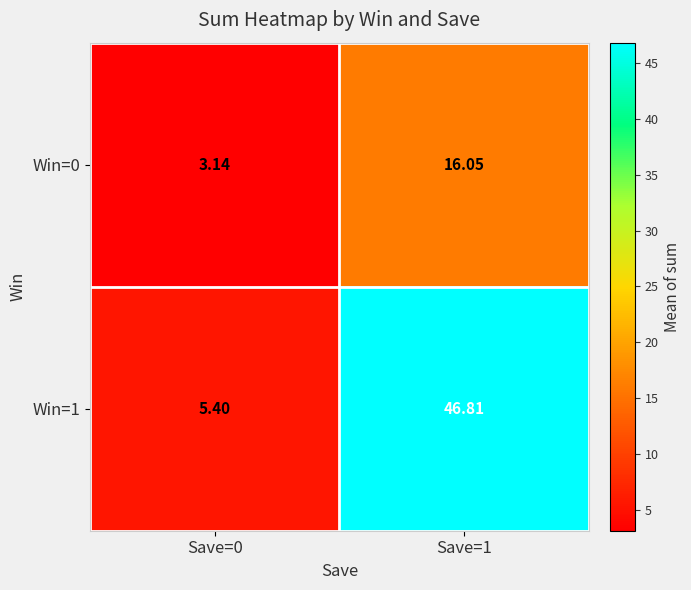

What is the maximum value shown in the chart?

46.8